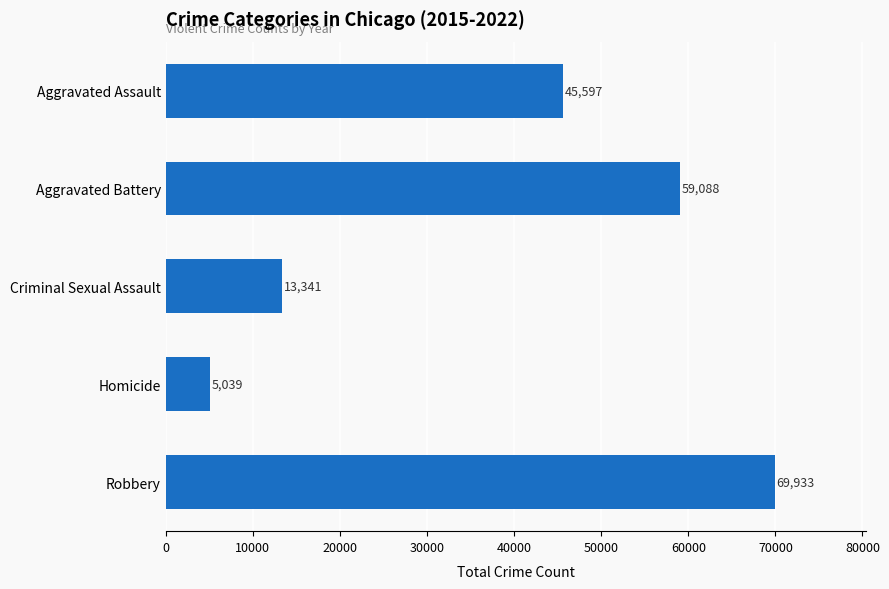

How many values are between 13341 and 59088?

3